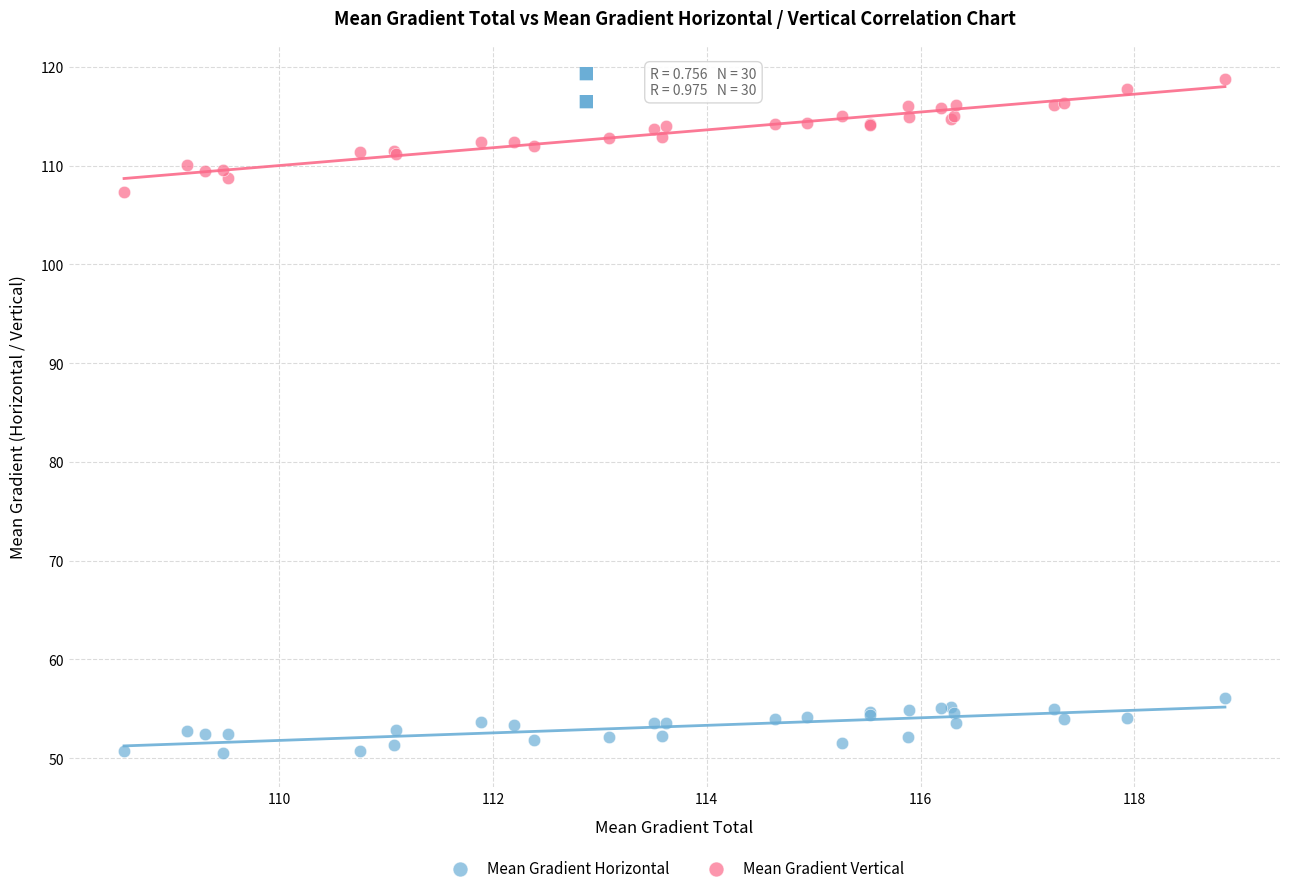

Which series has the largest Y range (max minus min)?

Mean Gradient Vertical